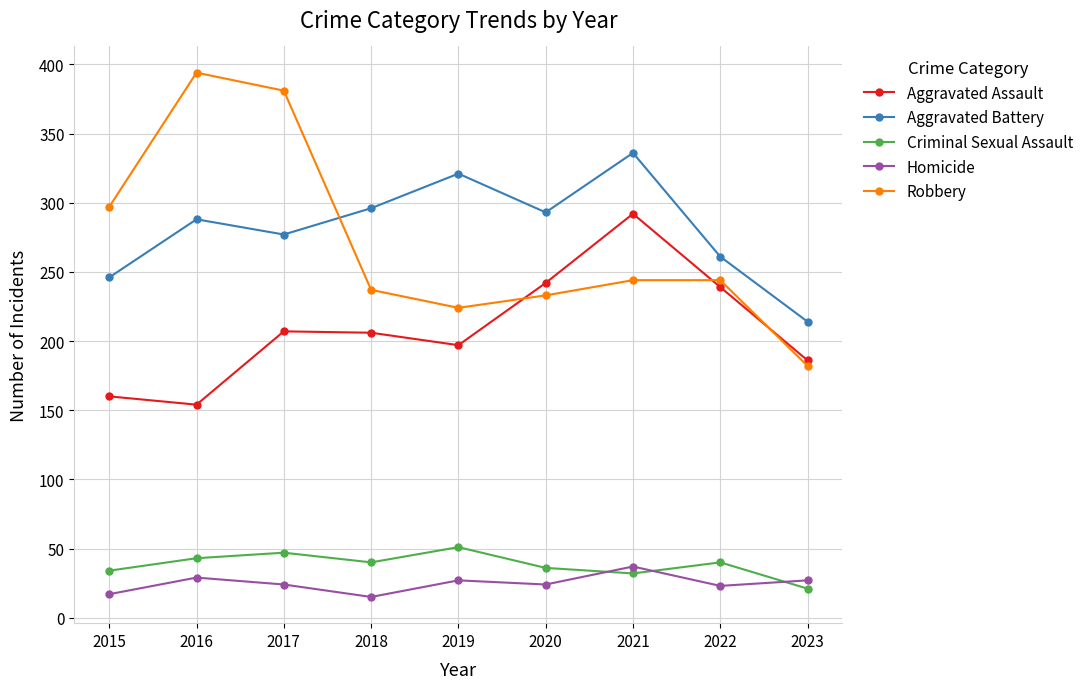

The value of Criminal Sexual Assault at 2015 is 34. True or false?

True